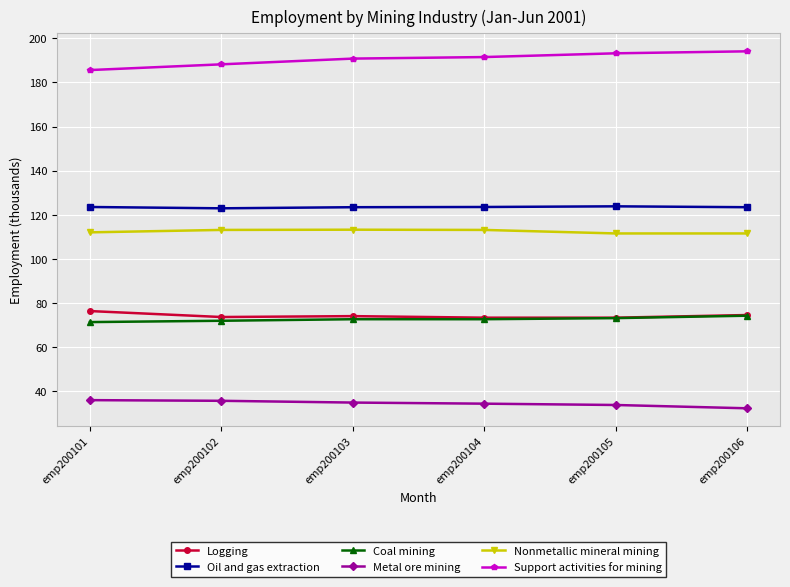

How many lines are shown in the chart?

6